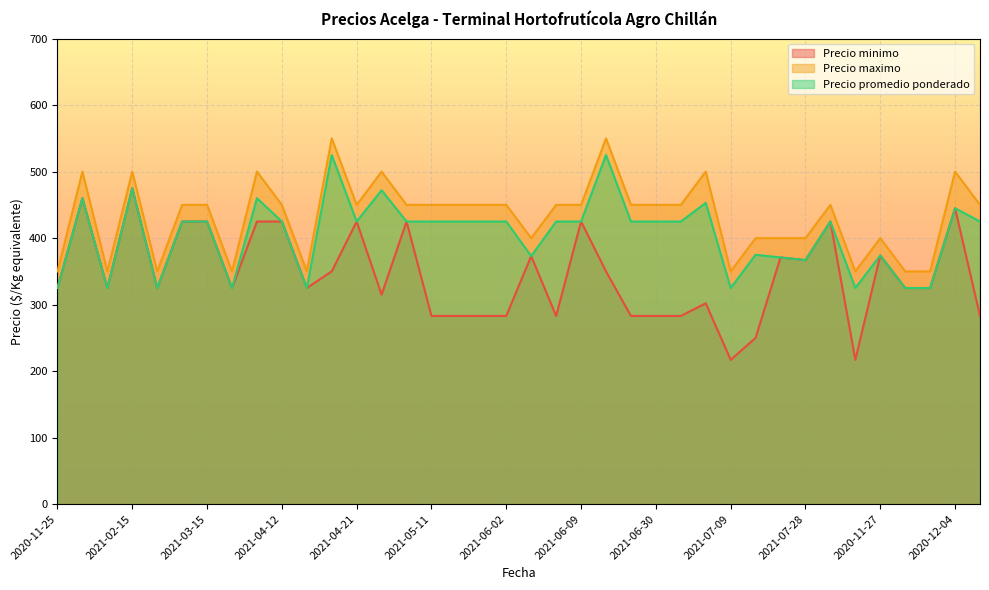

What is the difference between the second highest and second lowest values in the Precio maximo series?

200